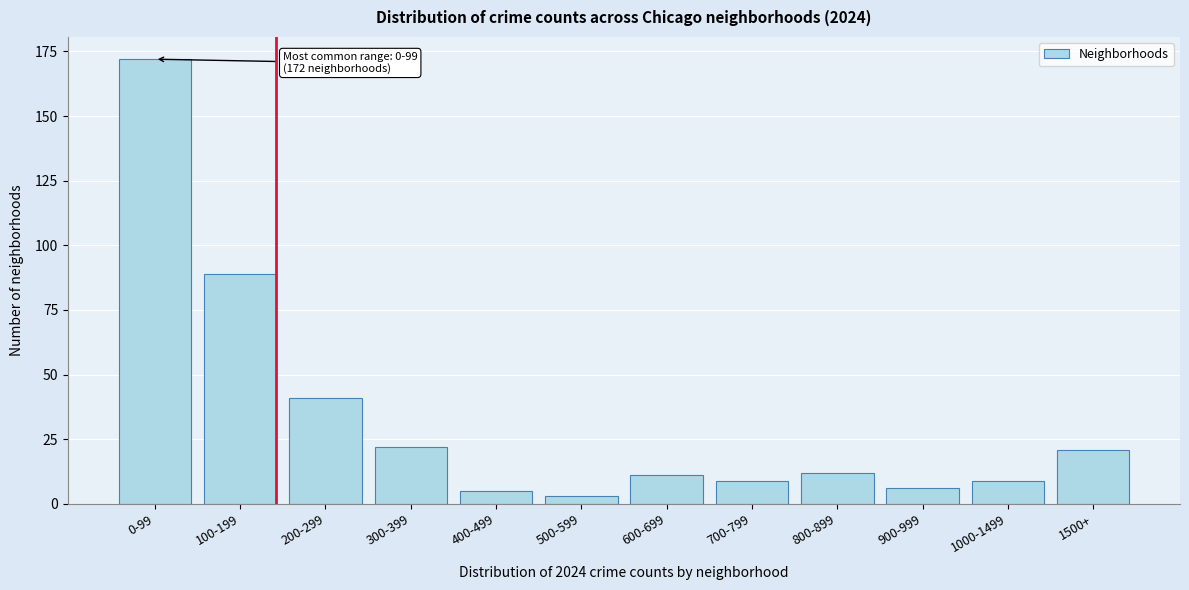

Reading left to right, list all the values displayed in this chart.

172	89	41	22	5	3	11	9	12	6	9	21